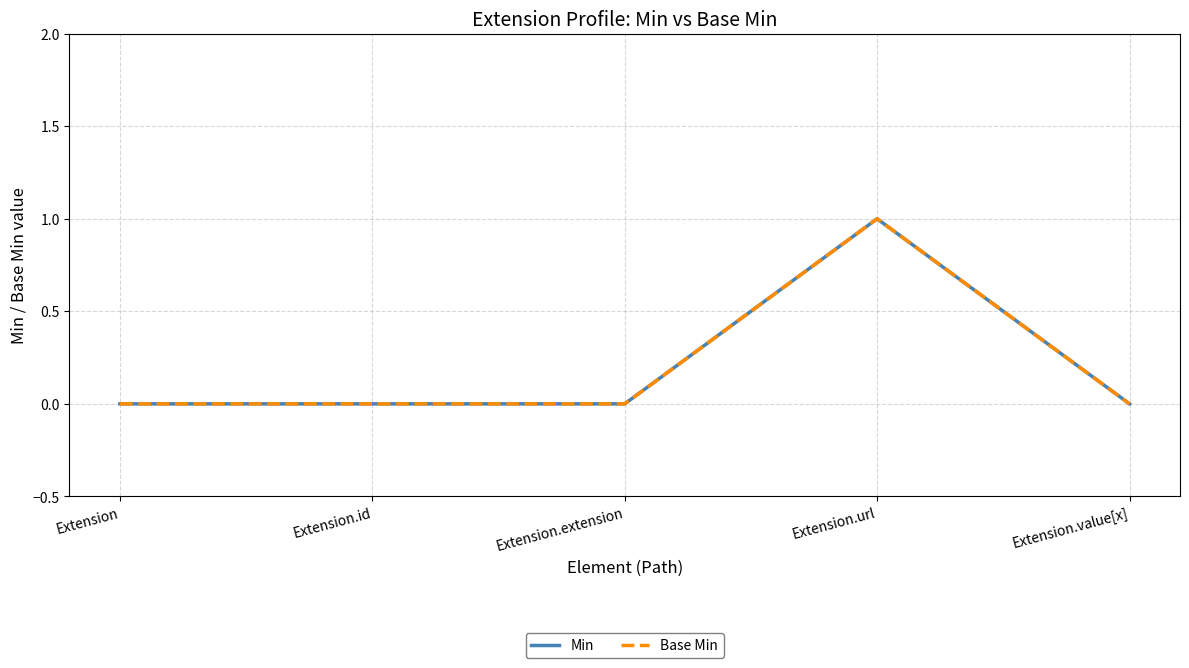

Does the chart display data point markers on the line(s)?

No